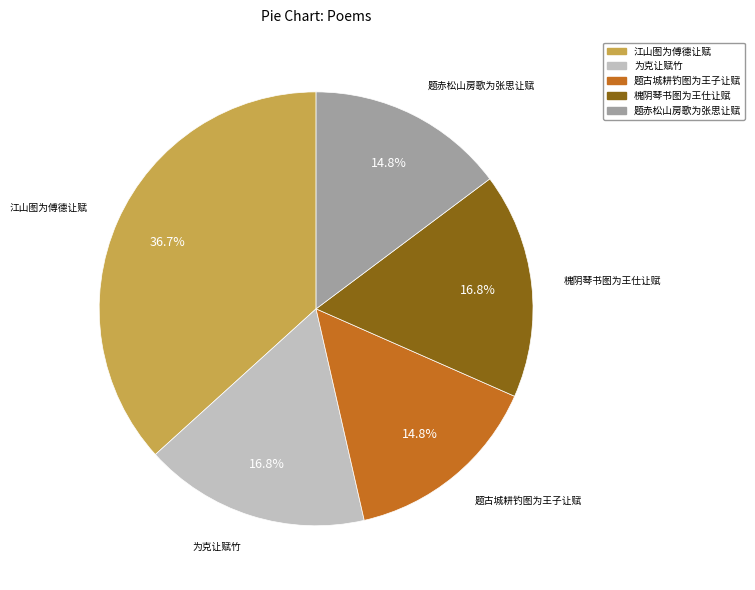

Is it true that 题古城耕钓图为王子让赋 is 3% of the pie?

False